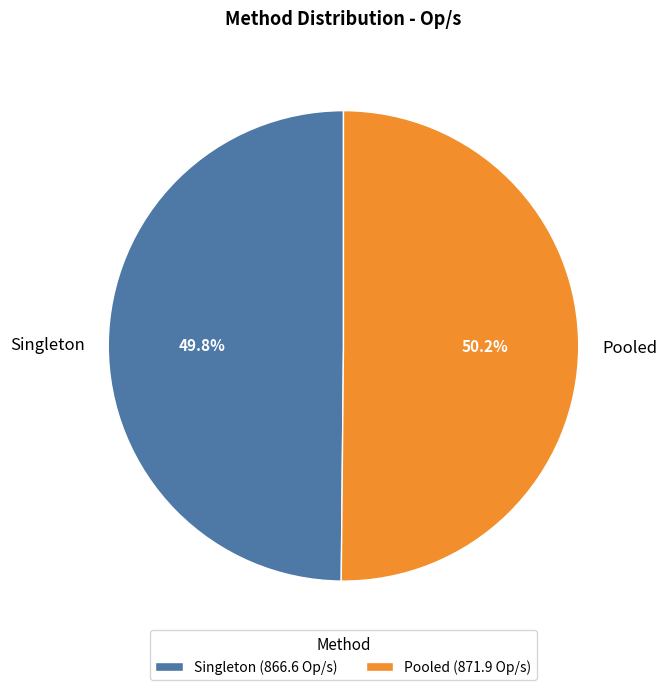

Approximately how many times larger is the value at Pooled compared to Singleton?

1.0